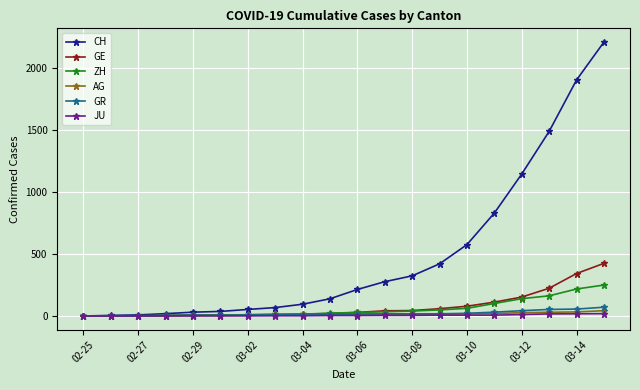

How many lines are shown in the chart?

6